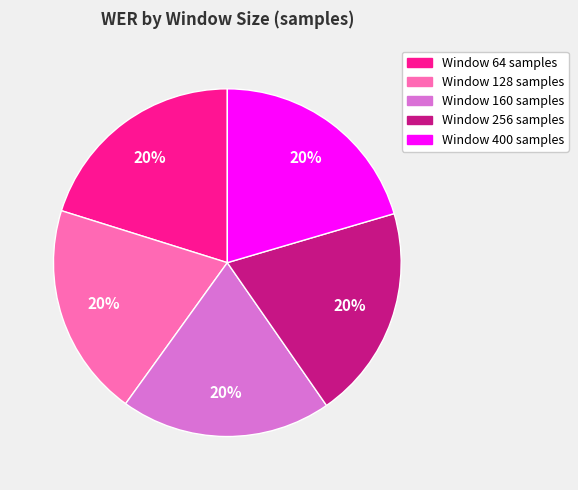

To the nearest percent, what is the average slice percentage?

20%